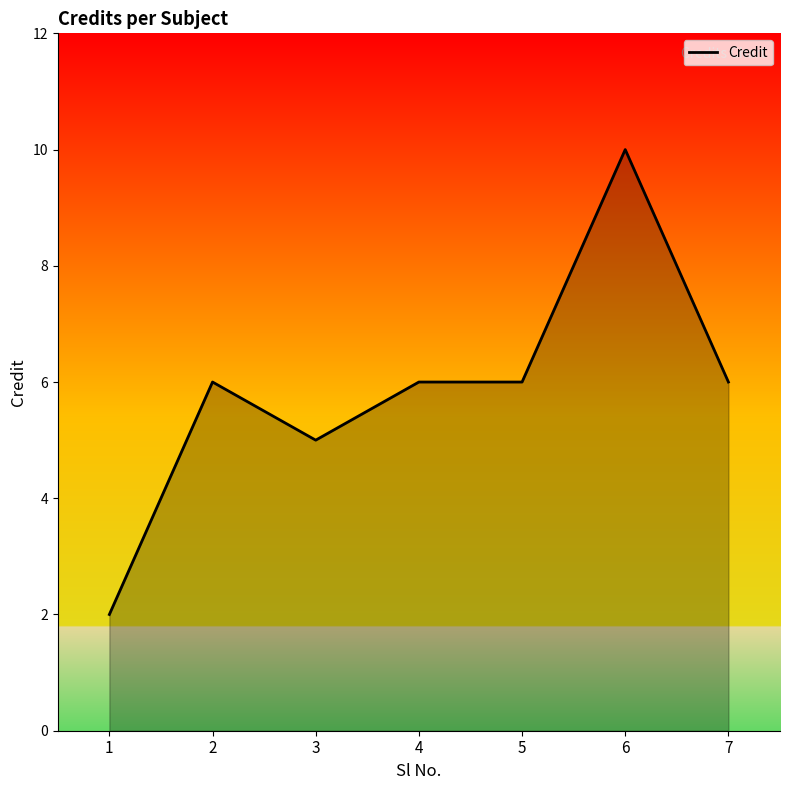

True or false: the data shows 10 at 2.

False